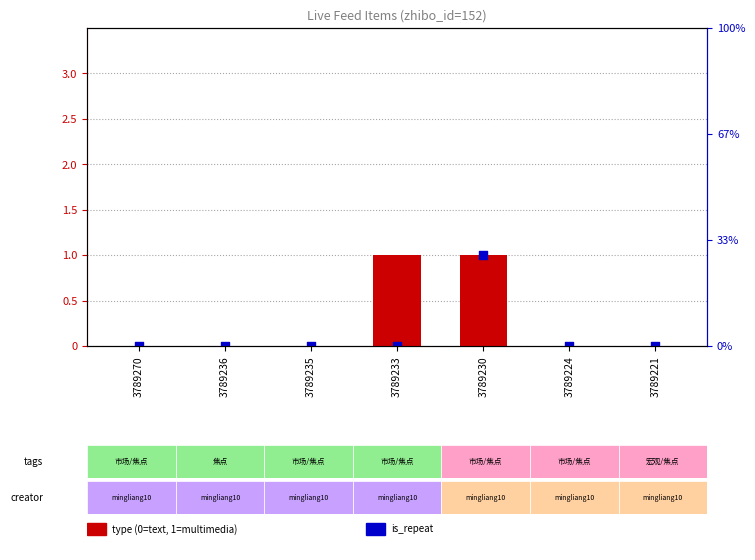

Which series reaches the minimum Y coordinate?

type